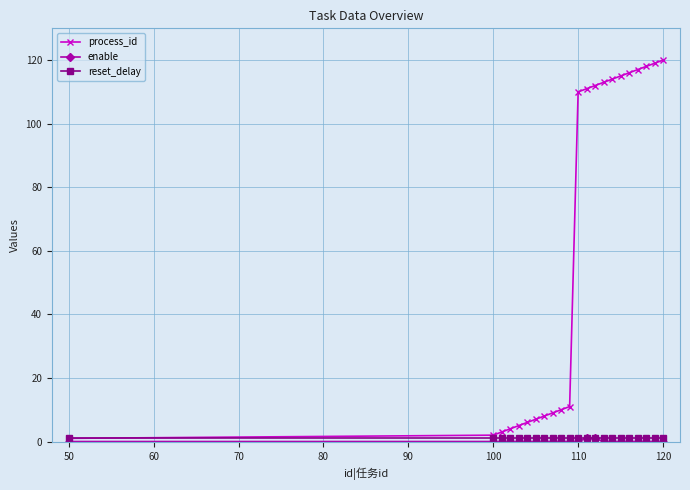

At how many categories does at least one series exceed 104?

11